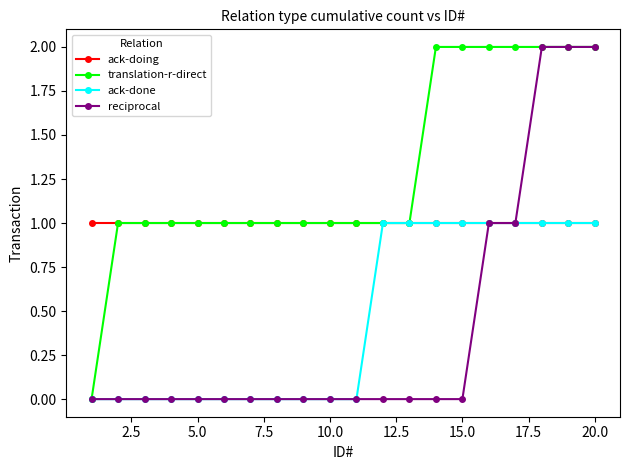

What is the value of the reciprocal point at the 16th from the left?

1